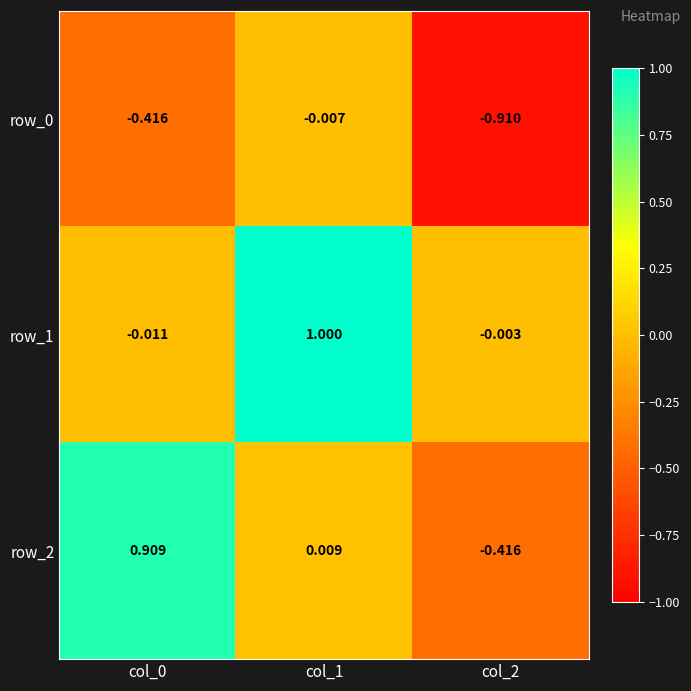

Is the value of row_1 at col_0 greater than the value of row_0 at col_0?

Yes